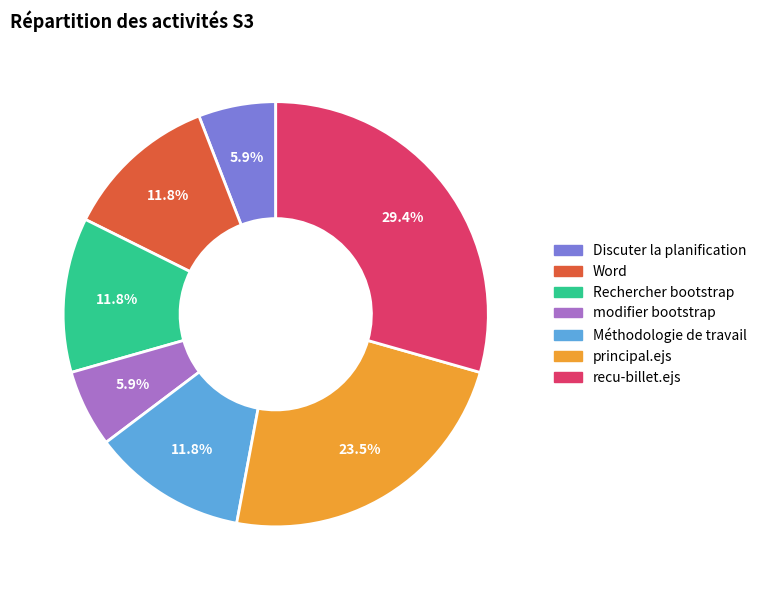

Between Discuter la planification and Méthodologie de travail, which is larger?

Méthodologie de travail